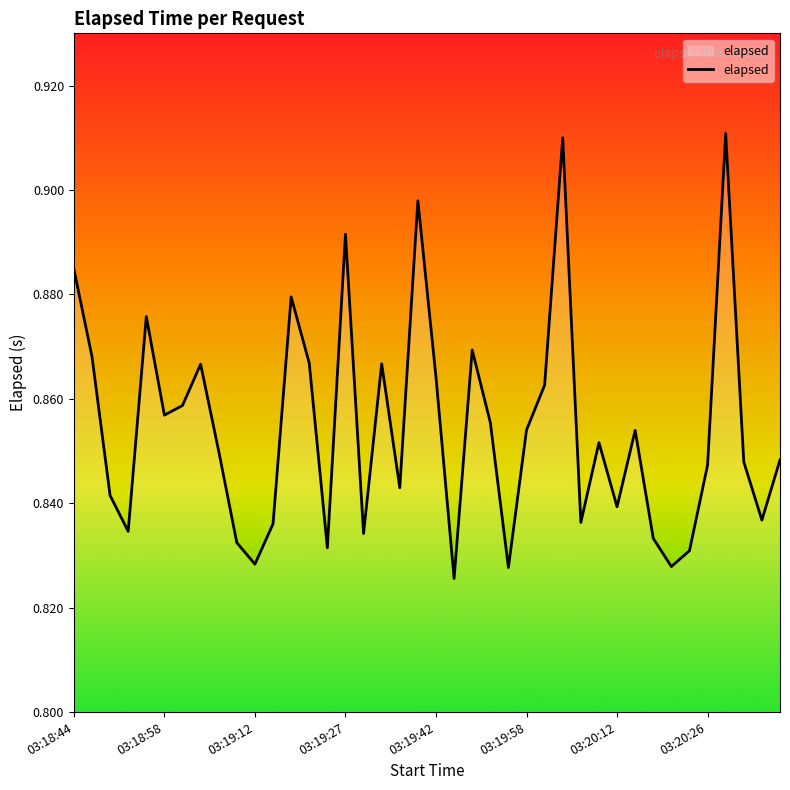

Does the chart have visible grid lines?

No